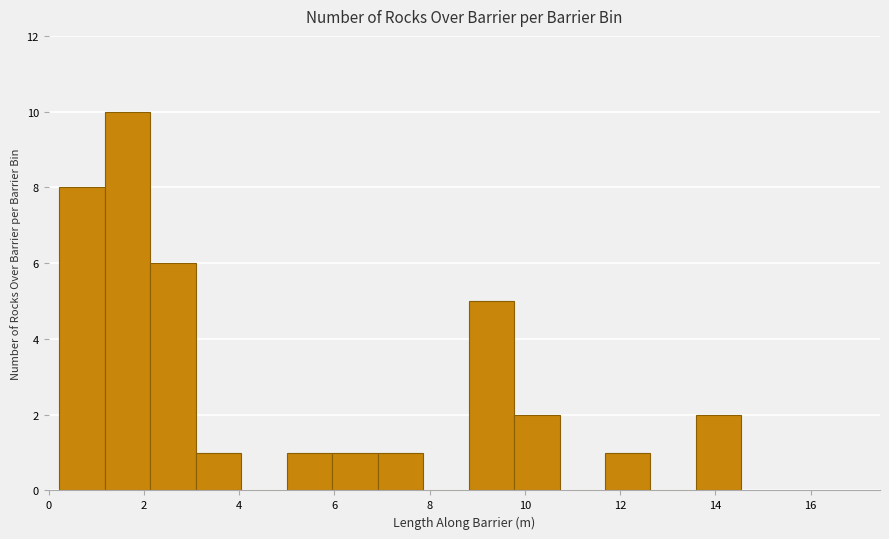

Reading left to right, list every bar in this chart as the range it spans on the x-axis followed by its height. Neither the bar edges nor the heights are printed on the chart, so give them approximately, as read against the axes.

0.2 to 1.2: 8
1.2 to 2.2: 10
2.2 to 3.0: 6
3.0 to 4.0: 1
4.0 to 5.0: 0
5.0 to 6.0: 1
6.0 to 7.0: 1
7.0 to 7.8: 1
7.8 to 8.8: 0
8.8 to 9.8: 5
9.8 to 10.8: 2
10.8 to 11.6: 0
11.6 to 12.6: 1
12.6 to 13.6: 0
13.6 to 14.6: 2